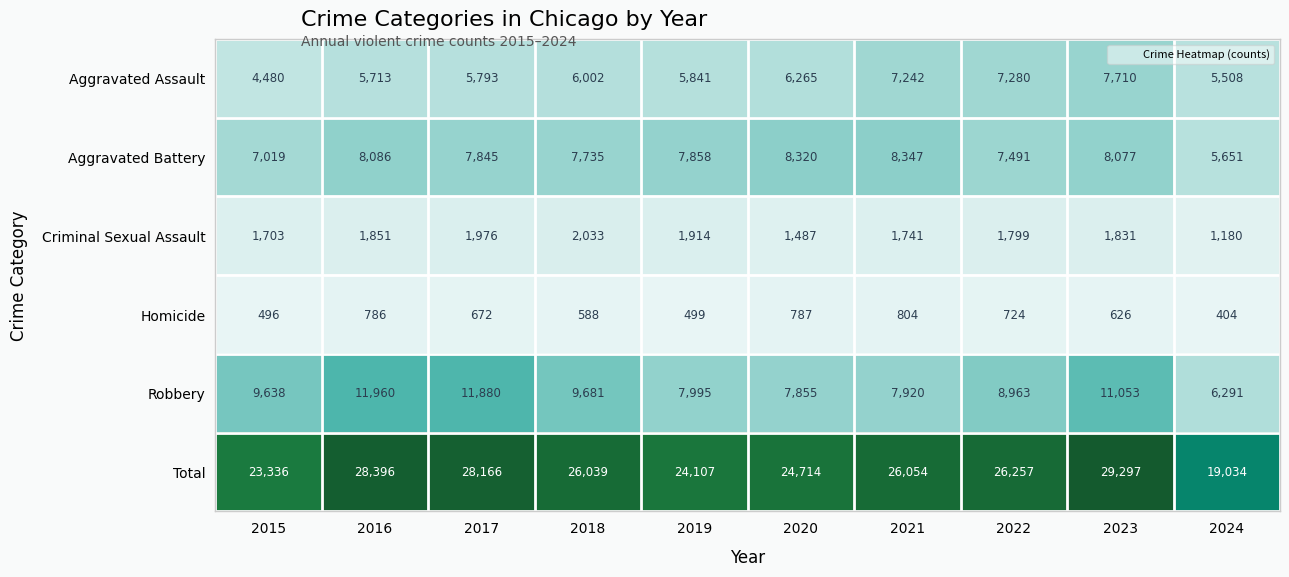

What is the sum of the Aggravated Assault values at 2016 and 2024?

11221